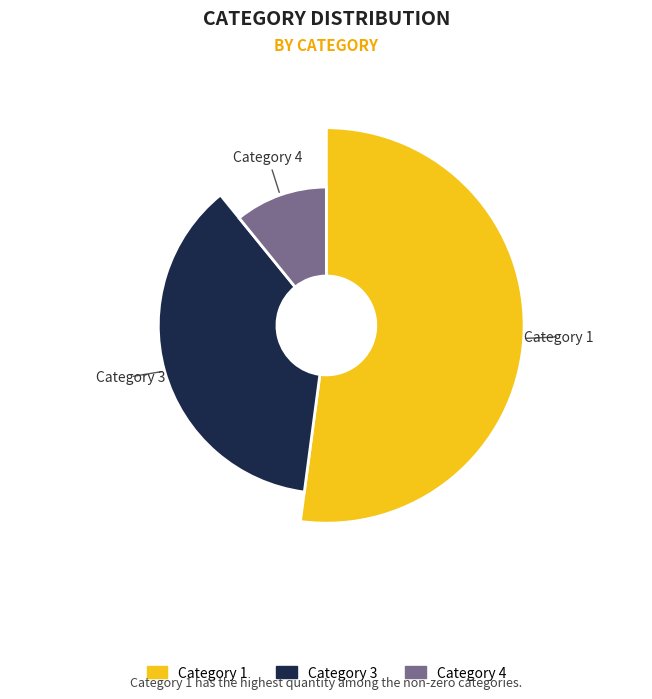

True or false: 1 accounts for 52% of the total.

True